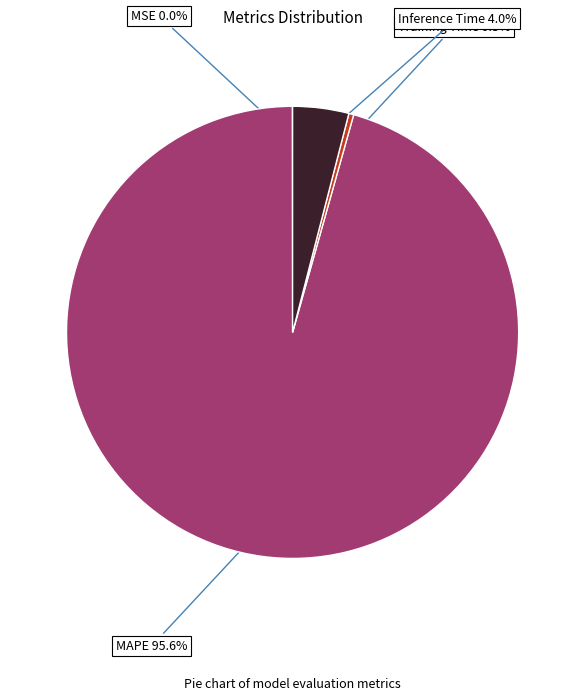

What is the majority slice?

MAPE